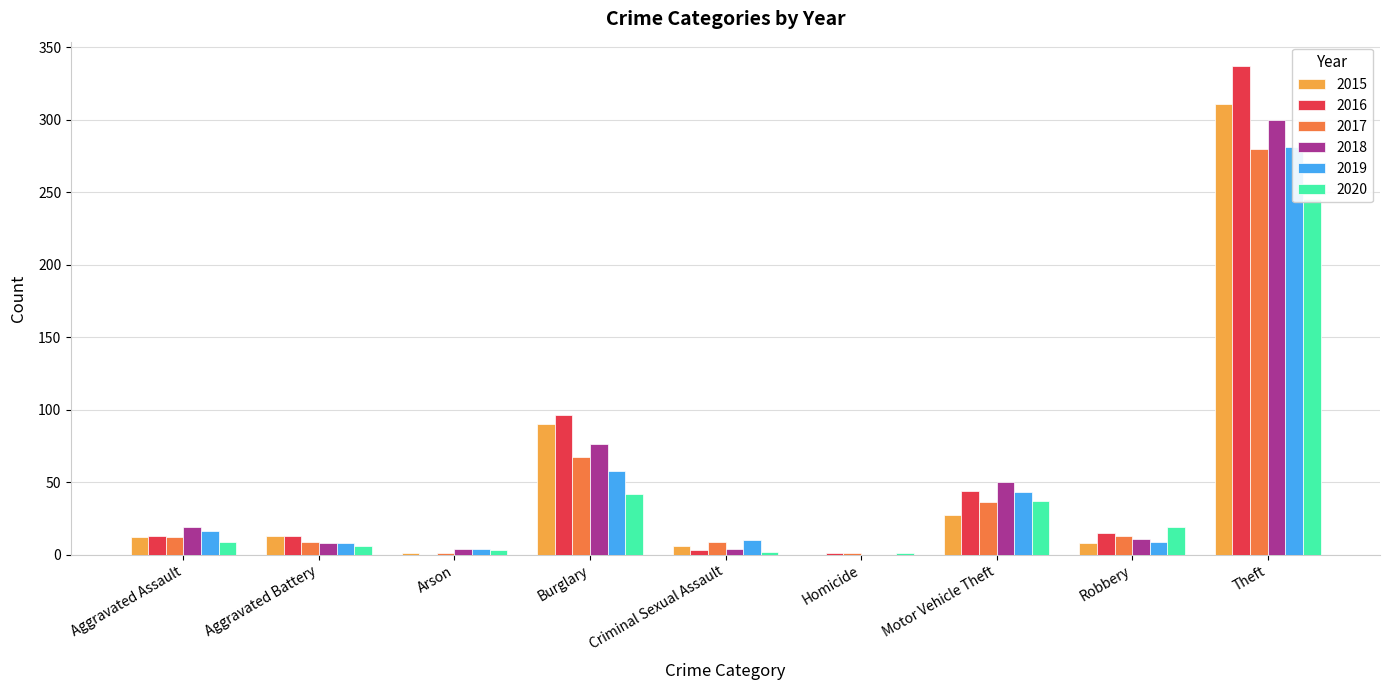

Which series has the largest range (max minus min)?

2016